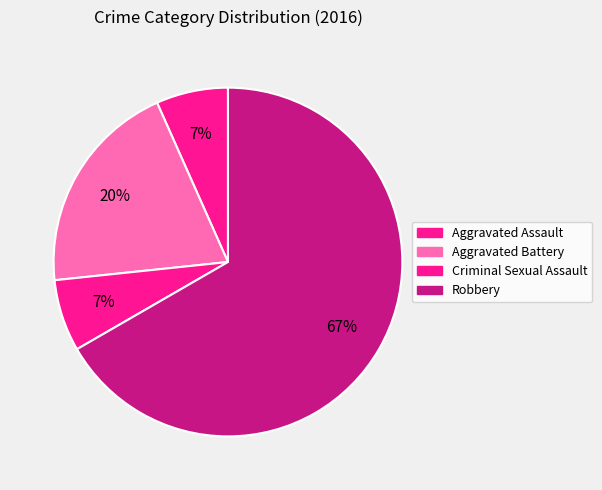

Which has a higher value, Aggravated Assault or Aggravated Battery?

Aggravated Battery